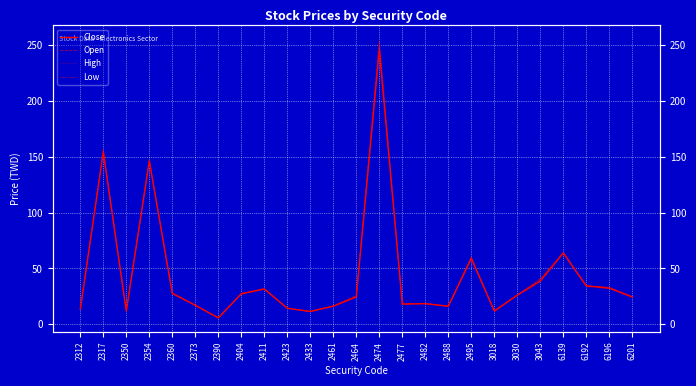

Where does the High series first go above 25?

2317